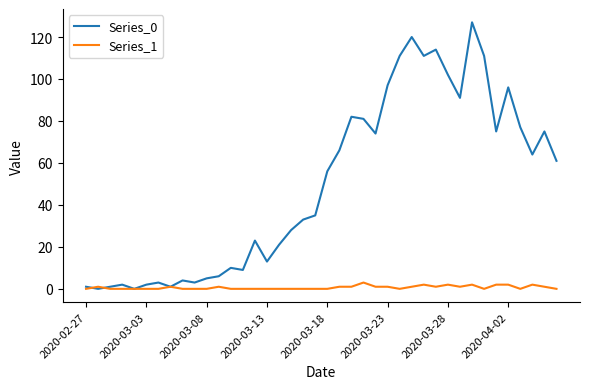

What is the maximum value shown in the chart?

127